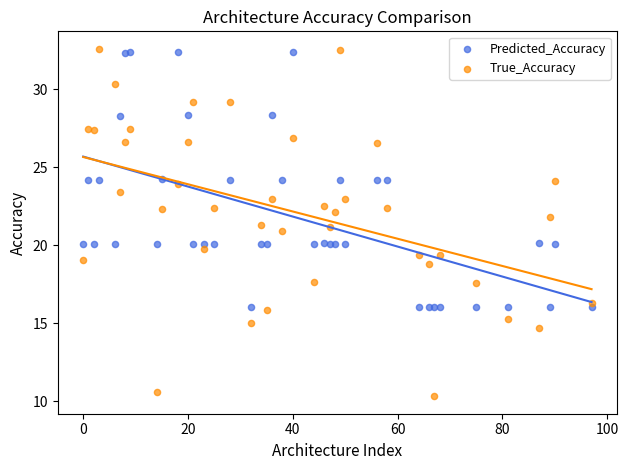

Which series reaches the maximum Y coordinate?

True_Accuracy